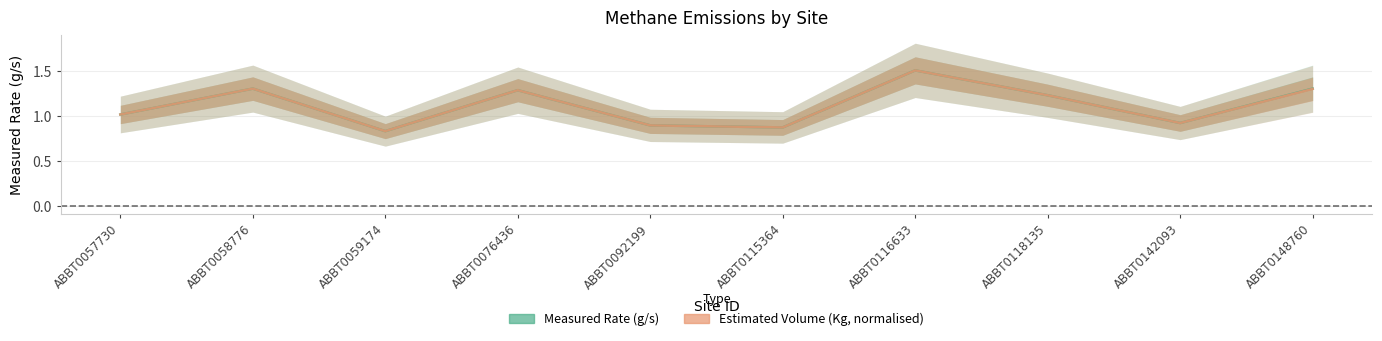

List the series in order of their peak value, lowest first.

Measured Rate (g/s), Estimated Volume (Kg)